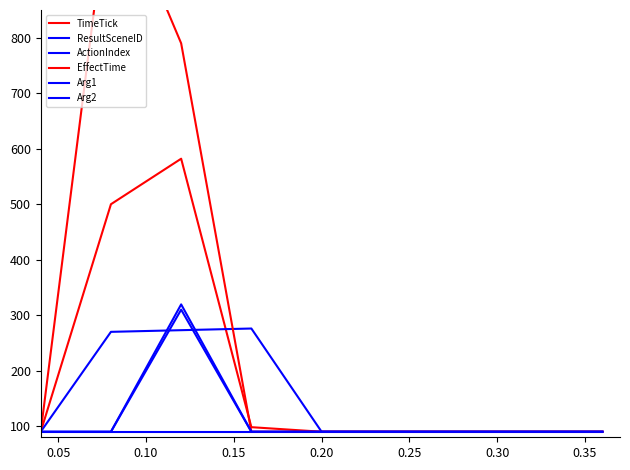

What is the sum of all Arg1 values?

1039.5